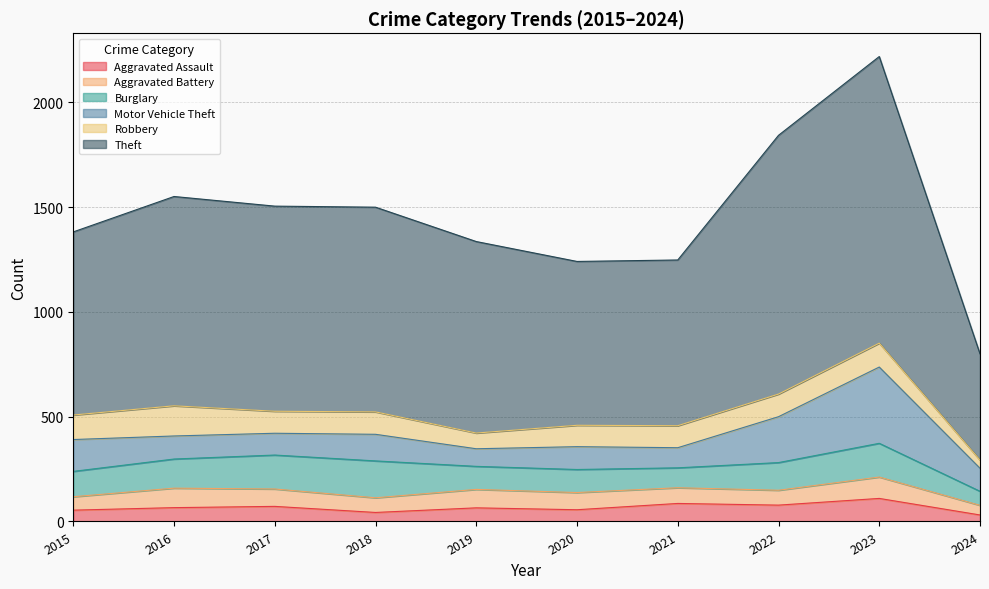

At which label is Robbery closest to 91?

2020